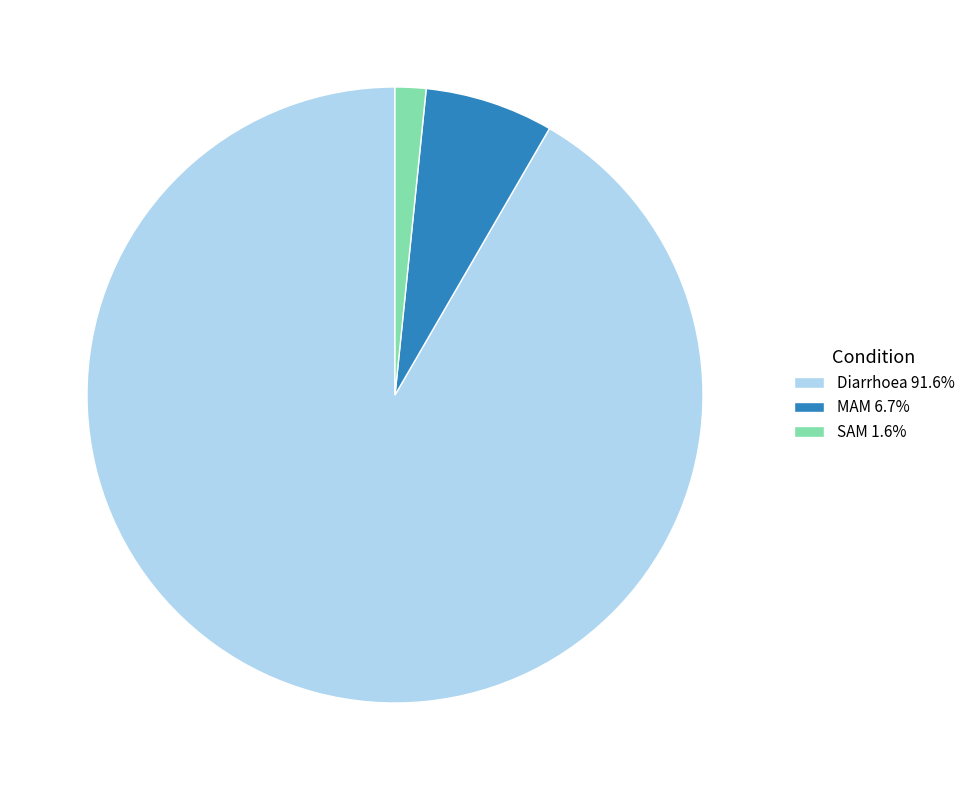

Is it true that MAM is 7% of the pie?

True